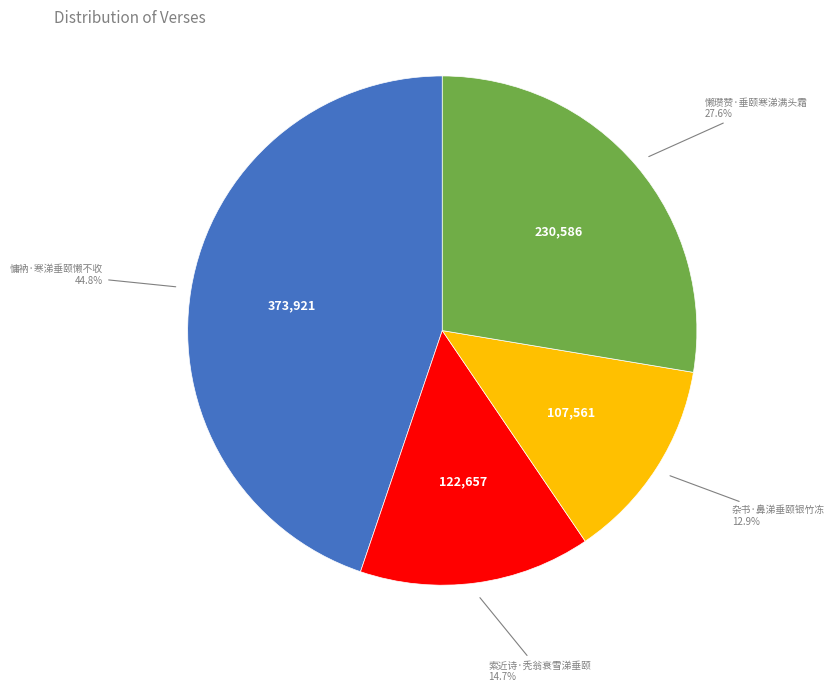

Is there any slice that represents more than half of the pie?

No